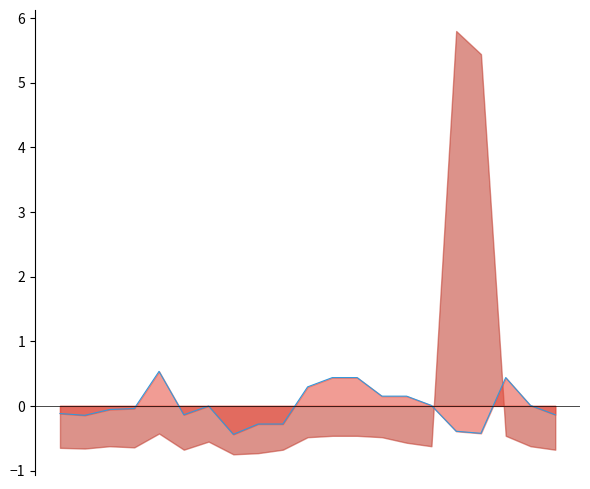

At which category does the chart reach its peak across all series?

2021-05-04